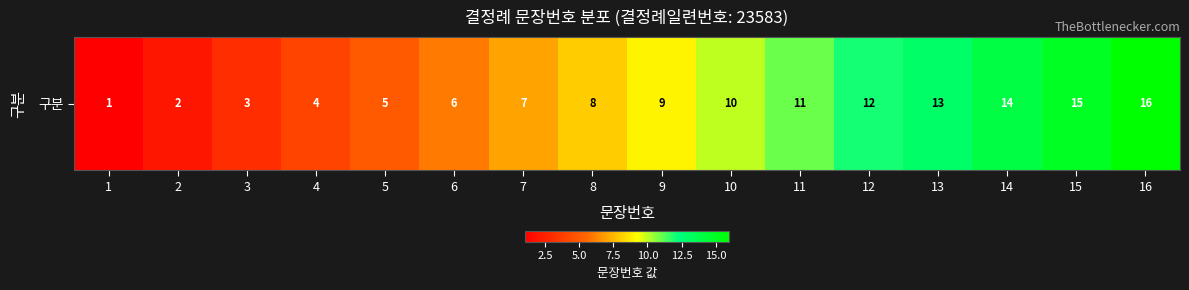

At which label is the value closest to 8?

8